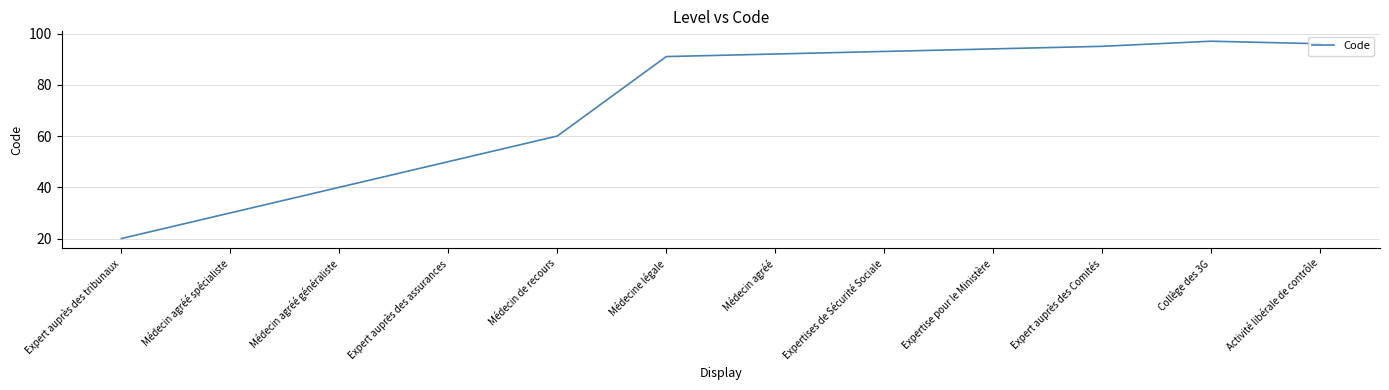

List the labels in order of value, largest first.

Collège des 3G, Activité libérale de contrôle, Expert auprès des Comités, Expertise pour le Ministère, Expertises de Sécurité Sociale, Médecin agréé, Médecine légale, Médecin de recours, Expert auprès des assurances, Médecin agréé généraliste, Médecin agréé spécialiste, Expert auprès des tribunaux